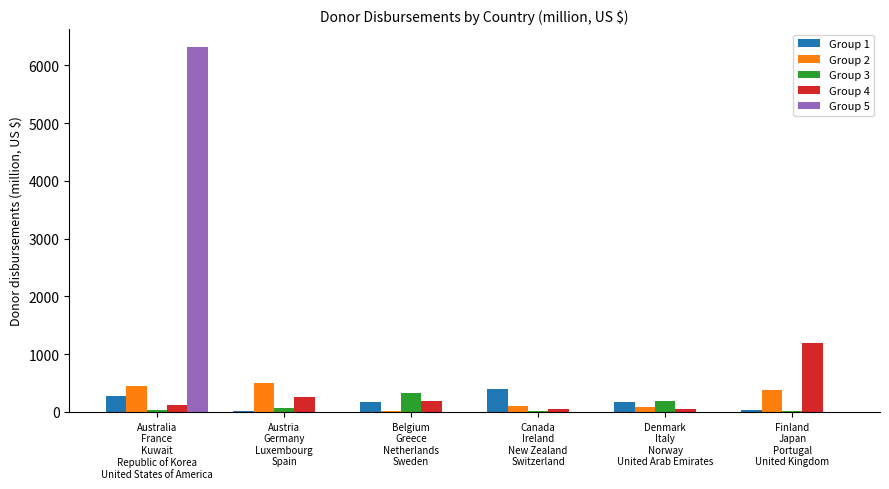

What is the spread (max minus min) of values at Belgium
Greece
Netherlands
Sweden?

319.5